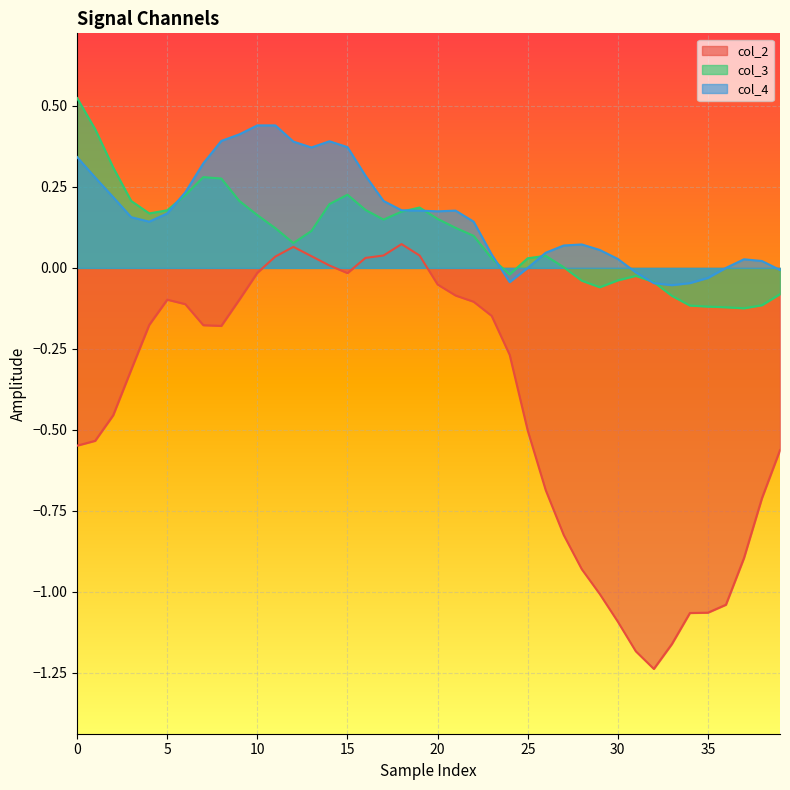

At which category does the chart reach its minimum across all series?

32